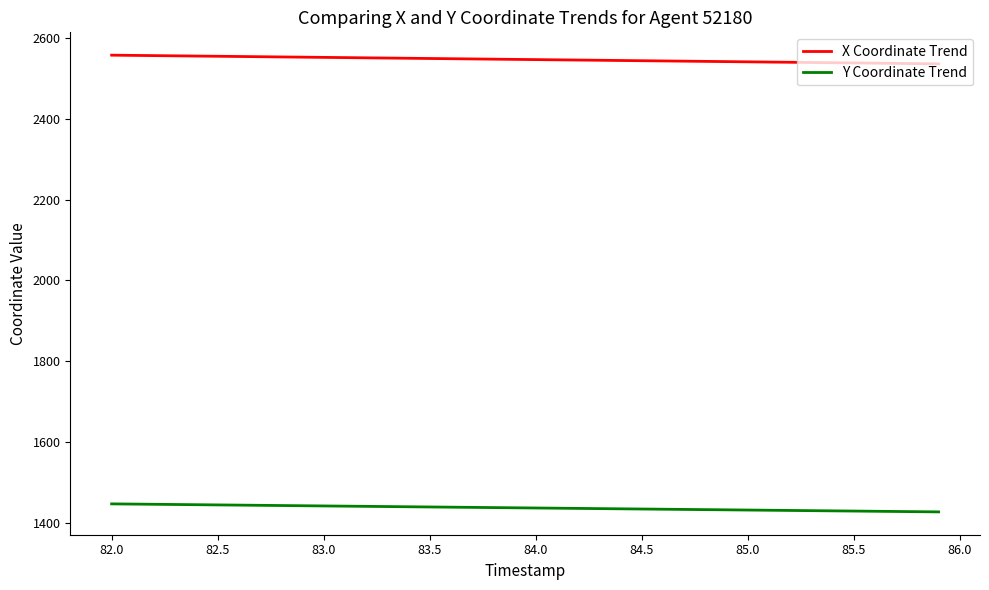

What is the difference between the second highest and second lowest values in the X Coordinate Trend series?

20.3